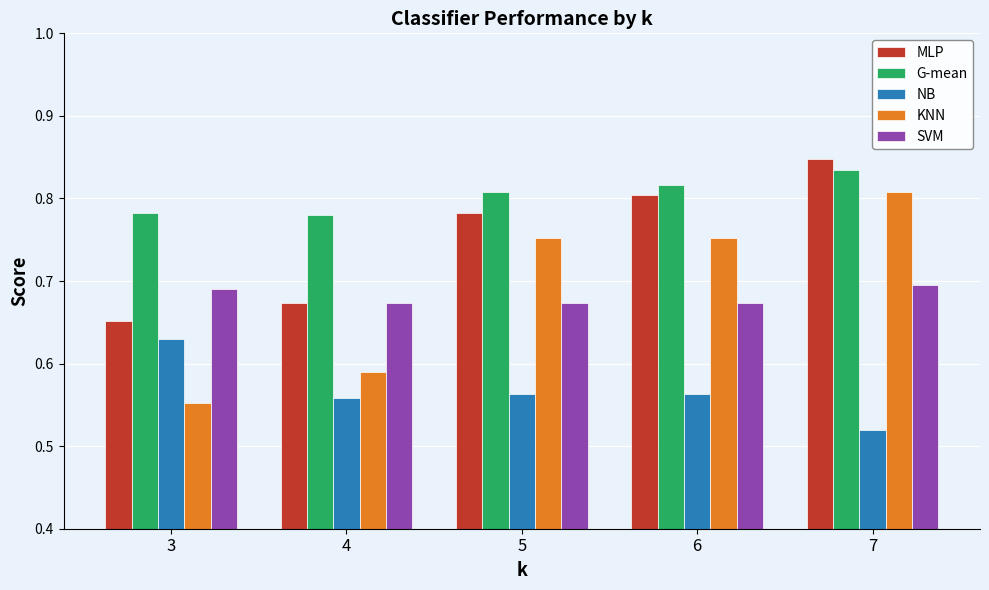

Is it true that MLP equals 0.7 at 4?

True